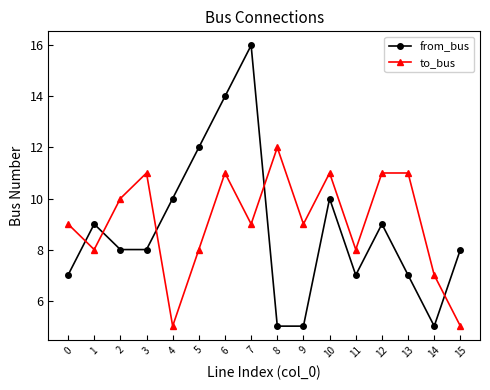

Which series changed the most between 8 and 9?

to_bus